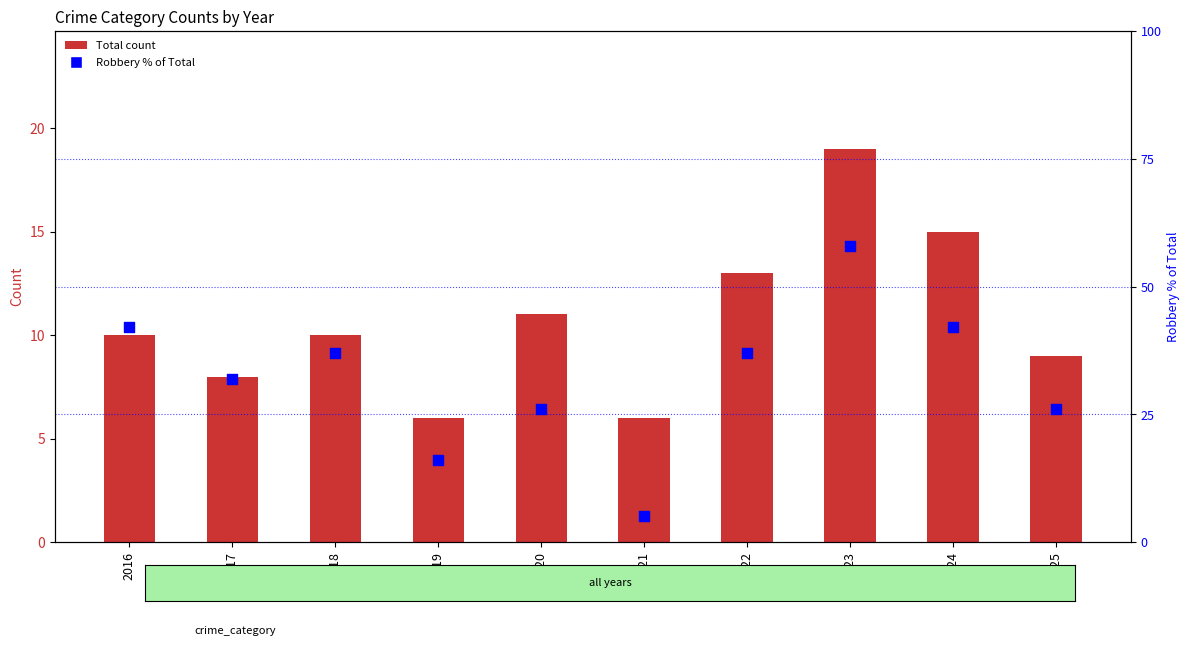

Is the value of Total at 2025 greater than the value of Robbery % of Total at 2018?

No